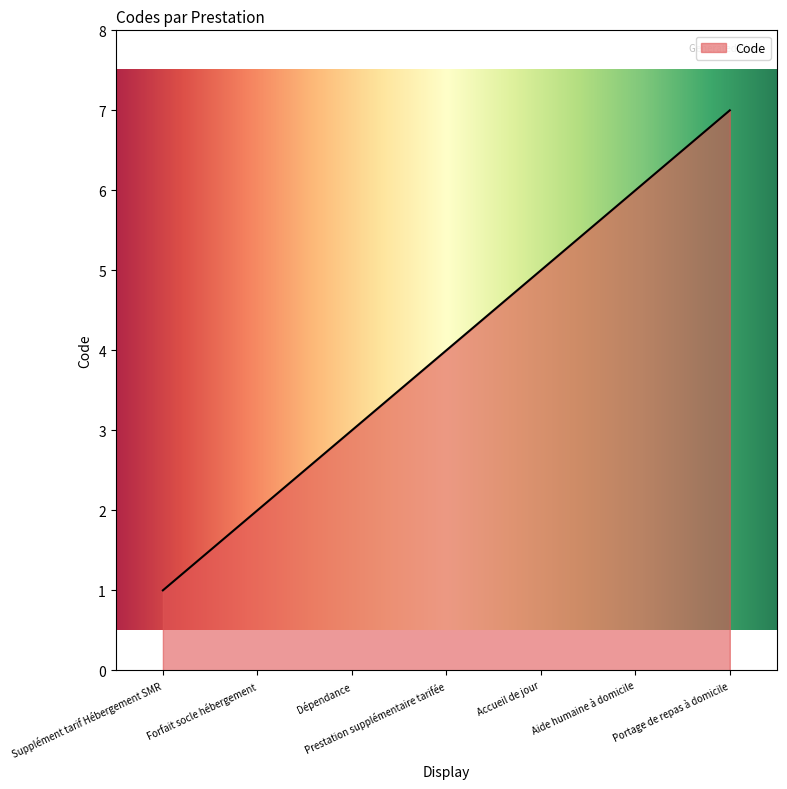

List the labels in order of value, smallest first.

Supplément tarif Hébergement SMR, Forfait socle hébergement, Dépendance, Prestation supplémentaire tarifée, Accueil de jour, Aide humaine à domicile, Portage de repas à domicile